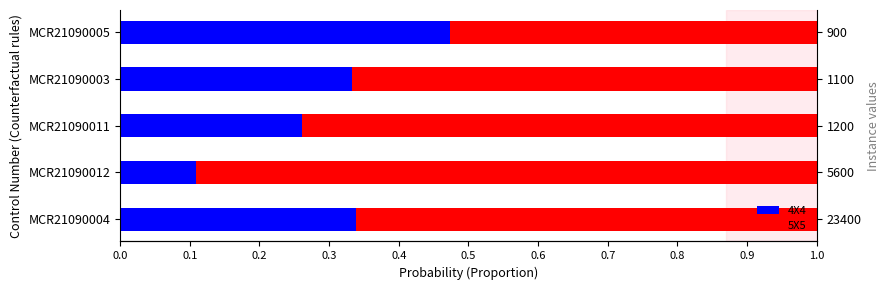

At 0.4, list the series in order from smallest to largest.

4X4, 5X5